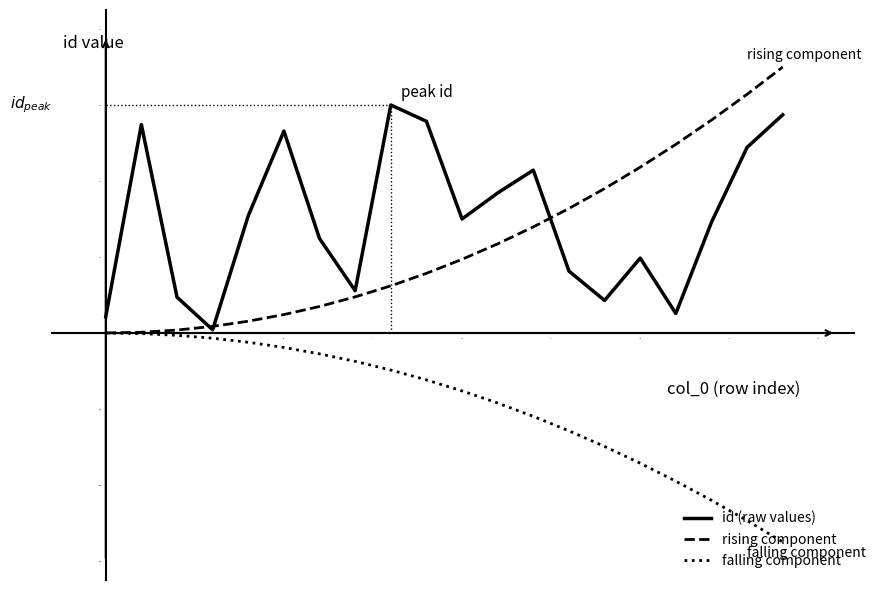

Which series has the largest total across all categories?

id (raw values)